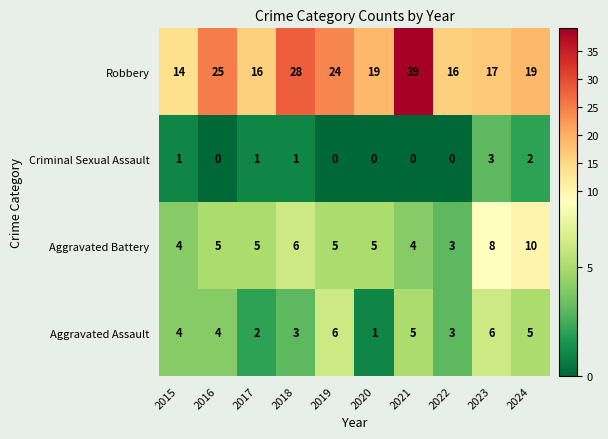

At which category is the sum across all series the highest?

2021